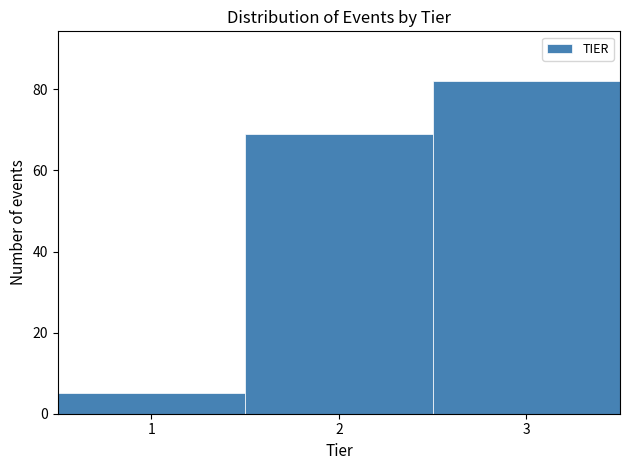

Reading left to right, list every bar in this chart as the range it spans on the x-axis followed by its height. The values are not printed on the chart, so give them approximately, as read against the axis.

0.5 to 1.5: 6
1.5 to 2.5: 70
2.5 to 3.5: 82